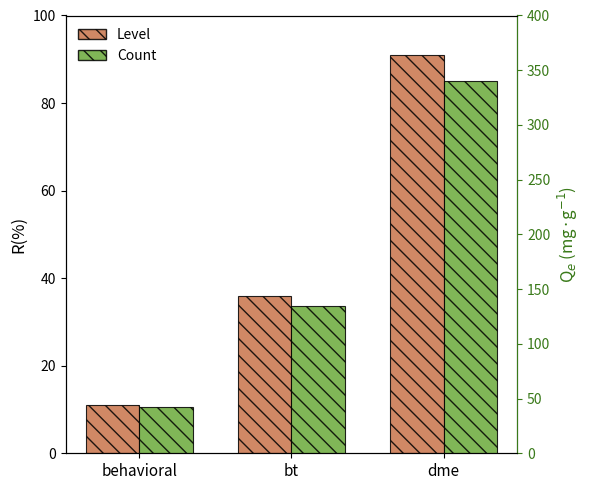

Count the Count values in the range 42 to 340.

3